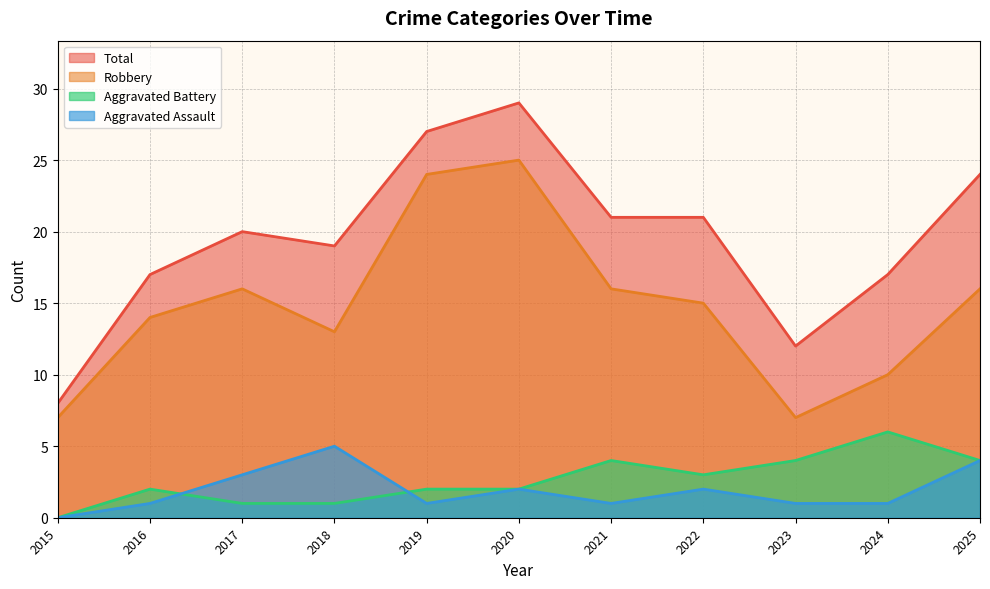

At which label does Aggravated Assault first exceed 1?

2017